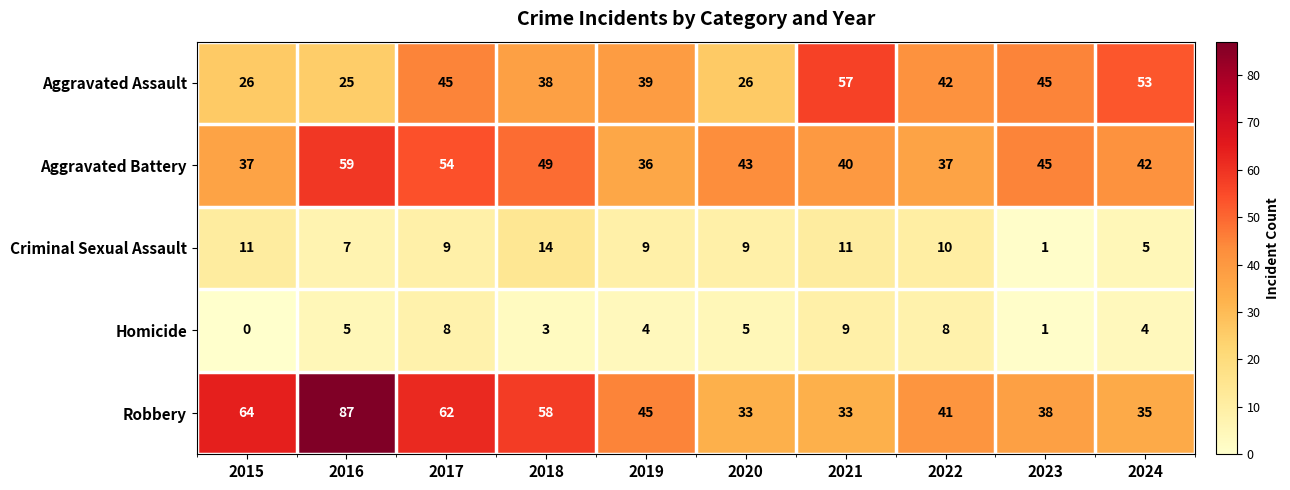

Between 2017 and 2022, which series saw the biggest shift?

Robbery